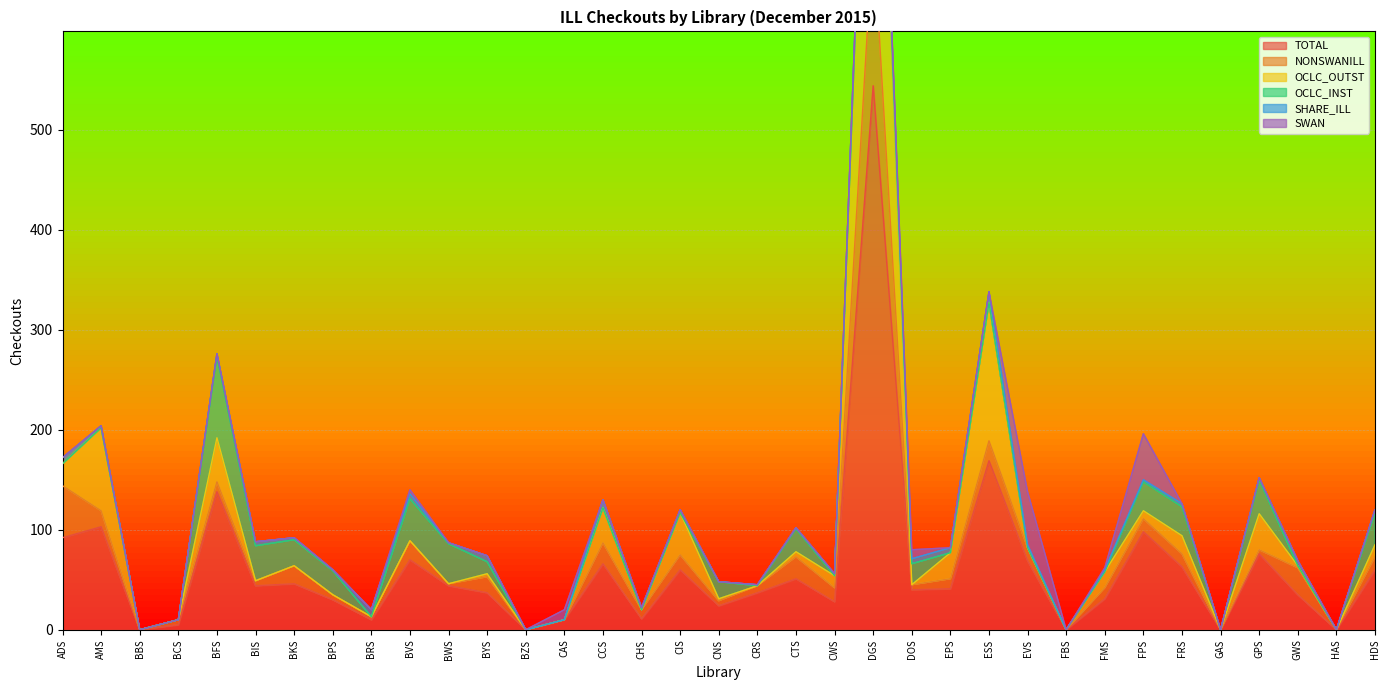

Between FRS and BIS, which is larger?

FRS